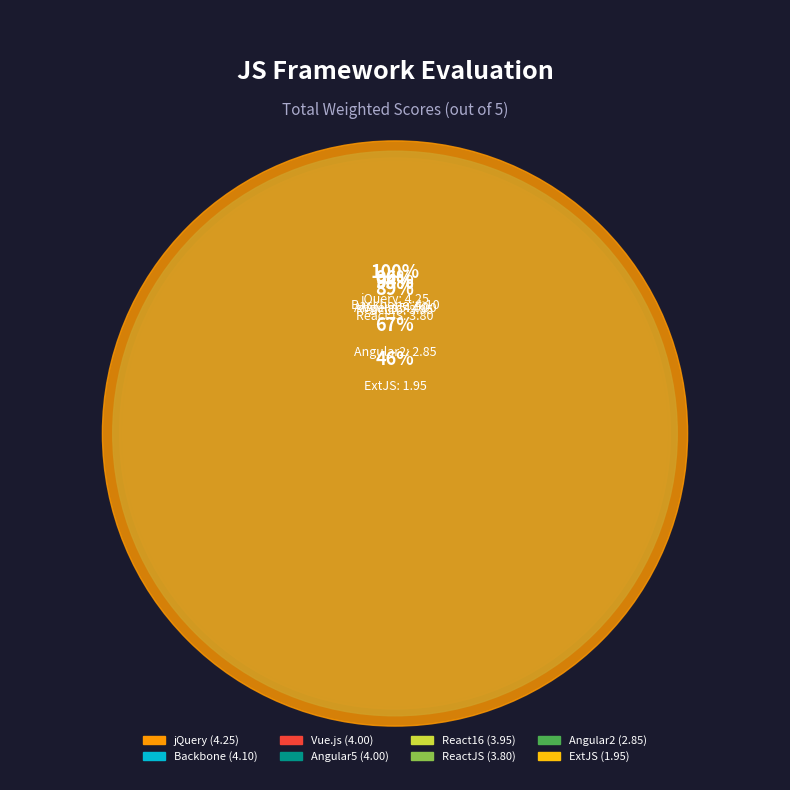

What percentage is the Vue.js slice, to the nearest percent?

14%